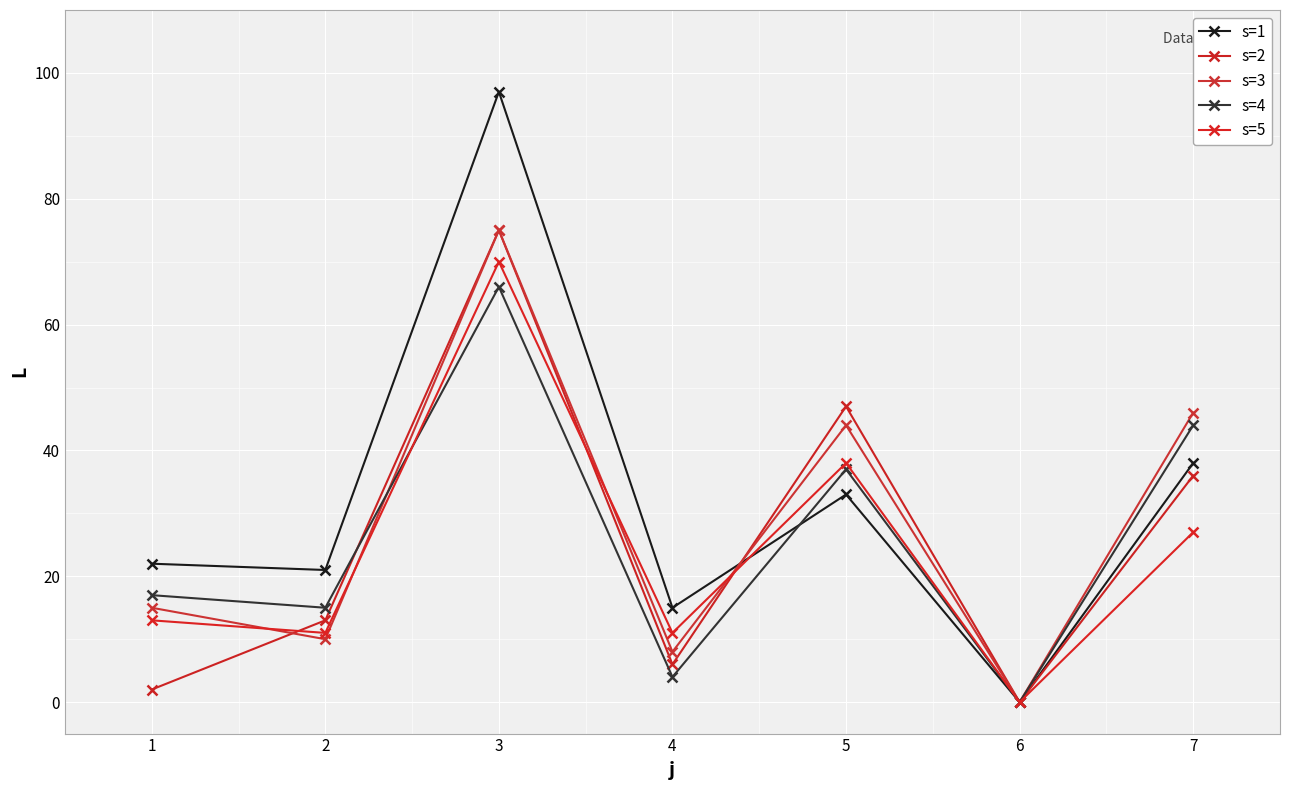

The value of s=1 at 2 is 56. True or false?

False